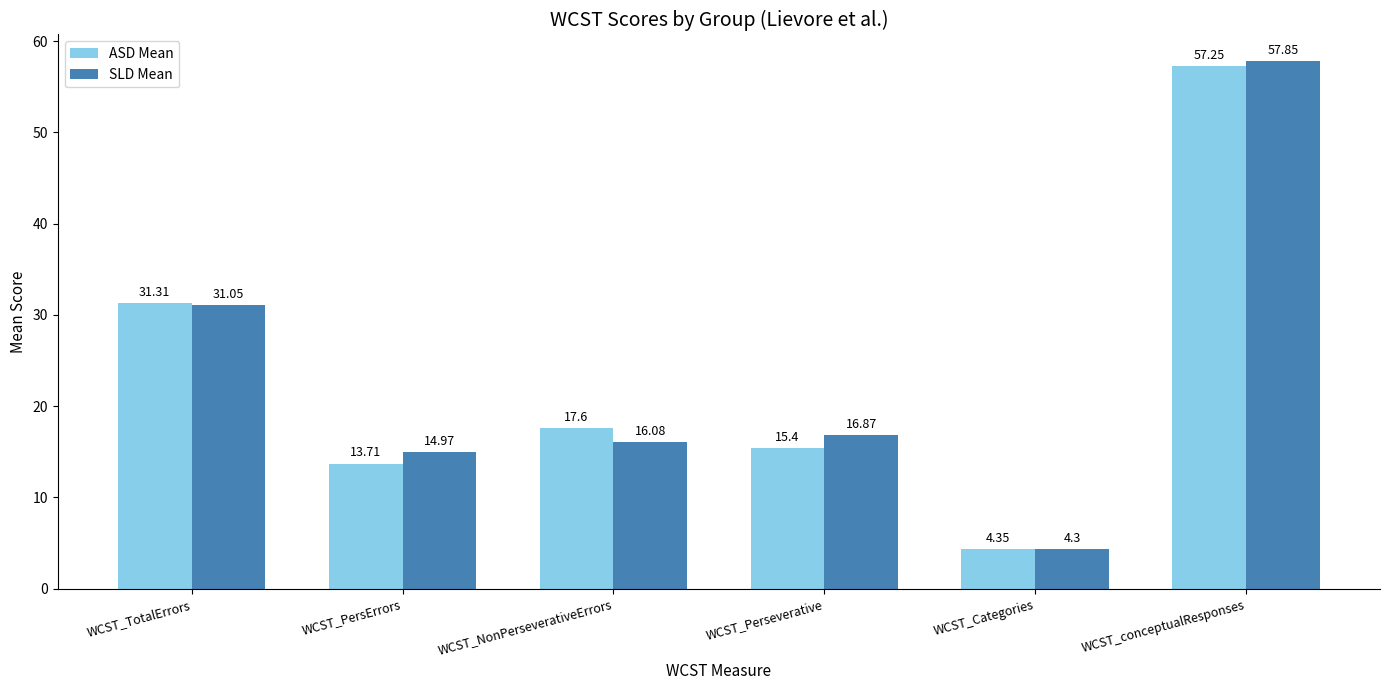

How many data points in SLD Mean are above 16?

4